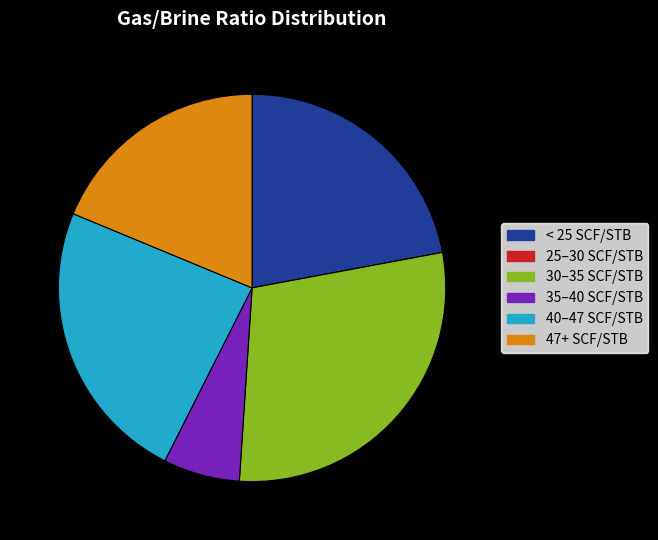

What is the largest slice in the pie chart?

30–35 SCF/STB